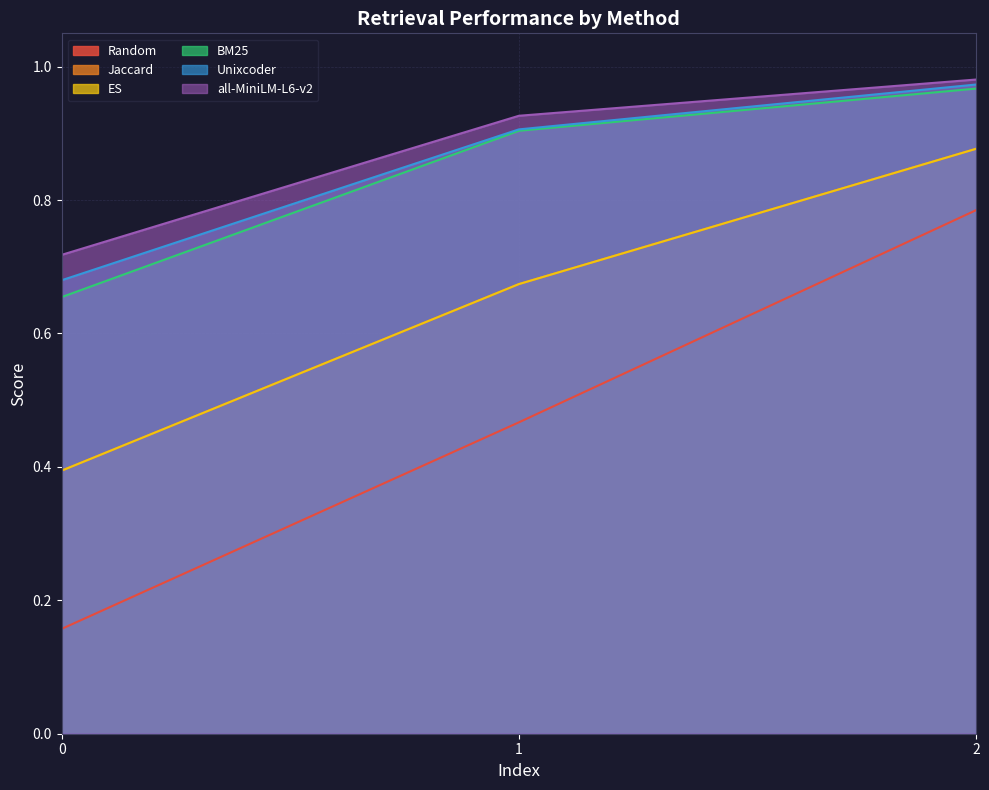

Reading left to right, transcribe all the data shown in this chart.

Random: 0=0.2	1=0.5	2=0.8
Jaccard: 0=0.4	1=0.7	2=0.9
ES: 0=0.4	1=0.7	2=0.9
BM25: 0=0.7	1=0.9	2=1.0
Unixcoder: 0=0.7	1=0.9	2=1.0
all-MiniLM-L6-v2: 0=0.7	1=0.9	2=1.0